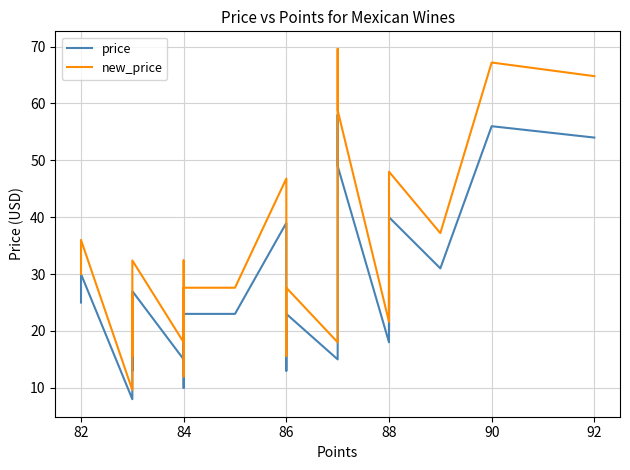

Is the value of price at 86 greater than the value of new_price at 86?

No